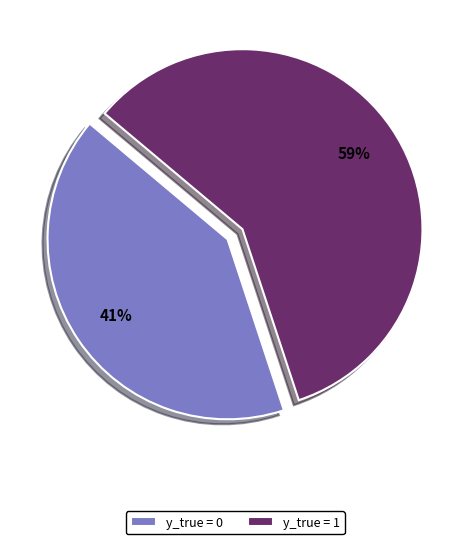

How many segments does this pie chart have?

2